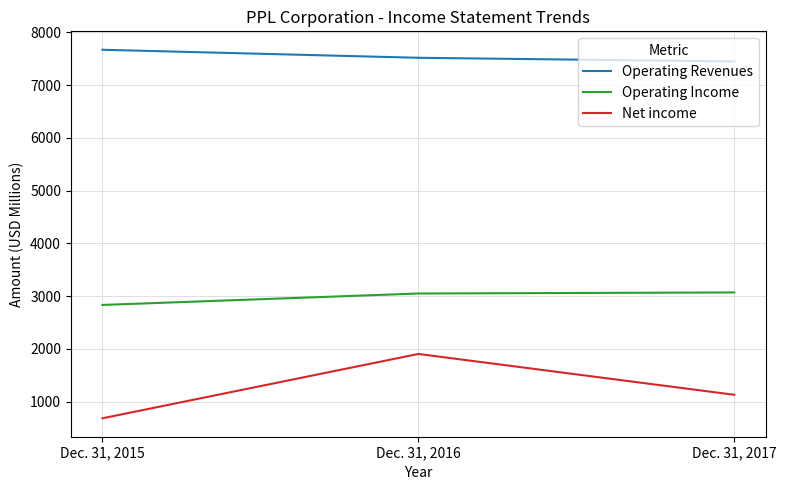

What is the difference between the maximum and second lowest values in the Operating Income series?

20